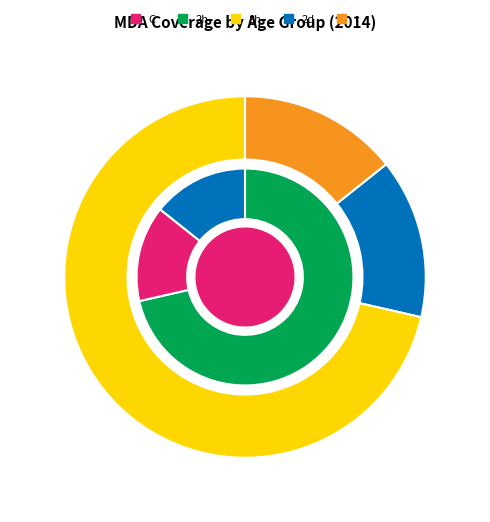

How much of the chart is everything except Age 0-5 (MDA)?

85.7%